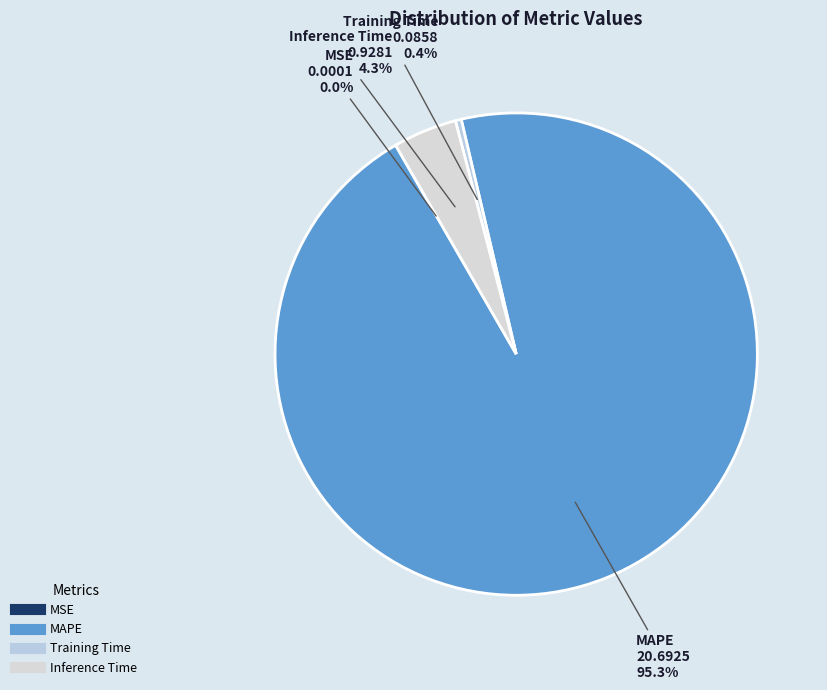

Does Inference Time account for over 50% of the chart?

No